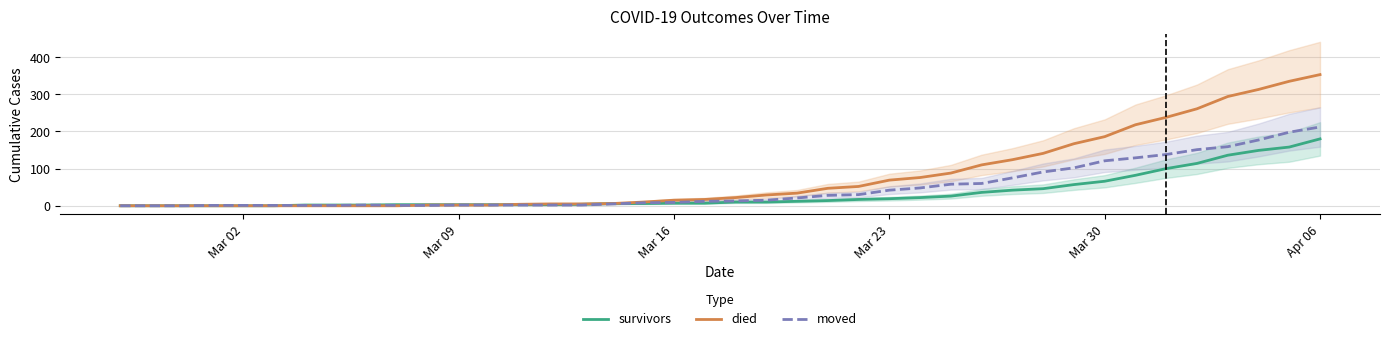

Does the chart have visible grid lines?

Yes